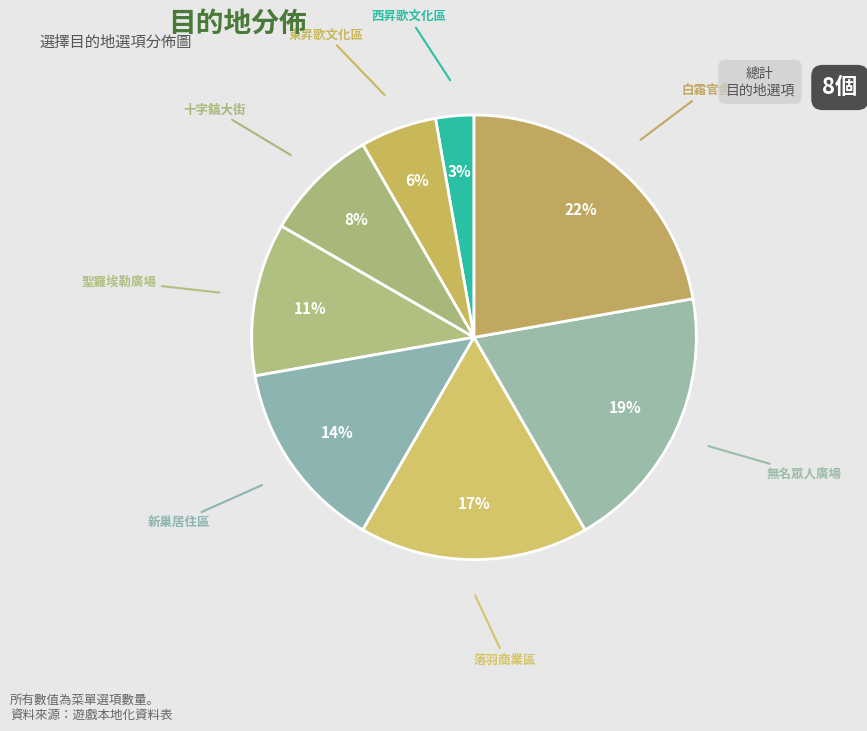

How many slices are in this pie chart?

8